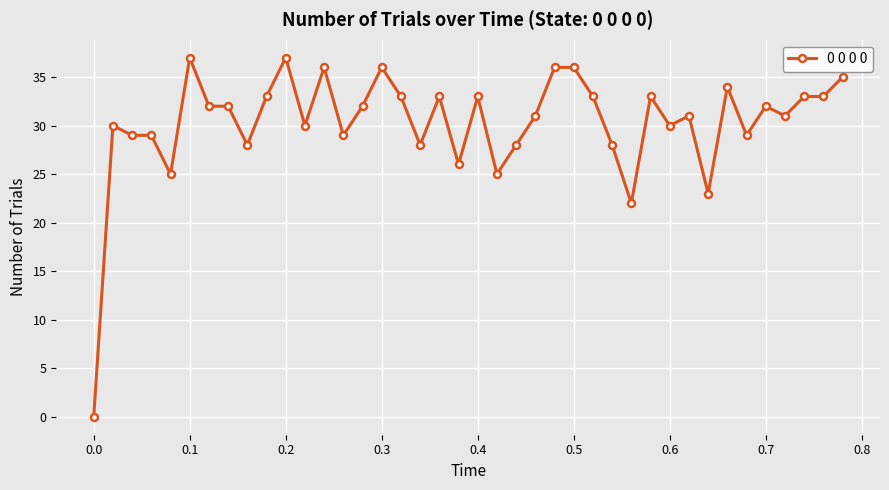

Count the number of categories in the chart.

40